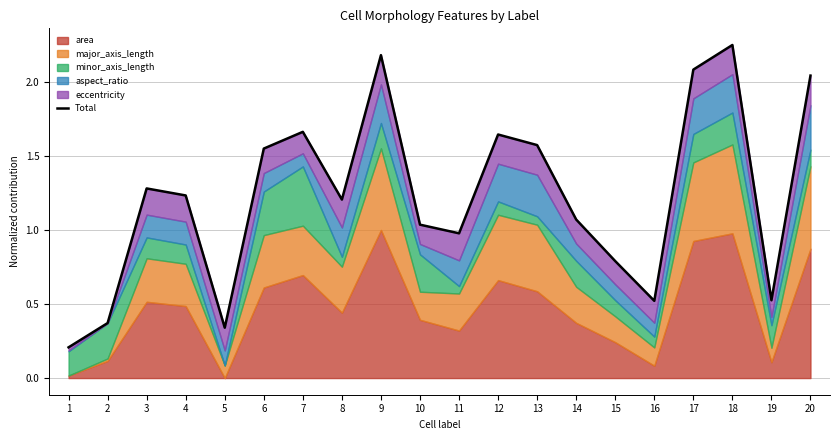

Which has a higher value, 6 or 12?

12